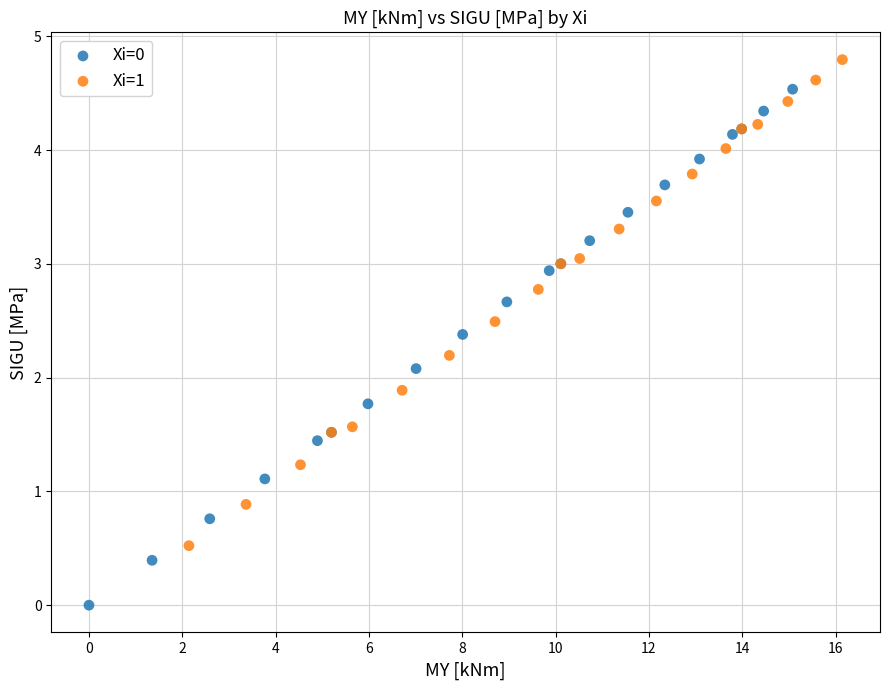

Which series contains the highest Y value?

Xi=1